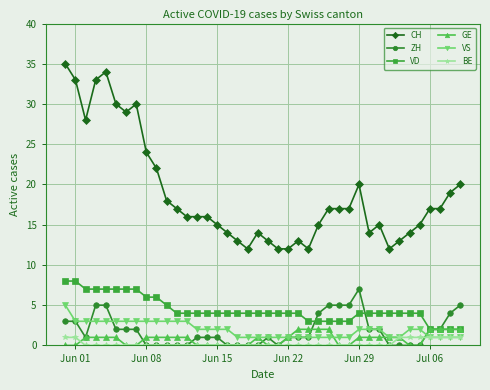

What is the value of the VD point at the 26th from the left?

3